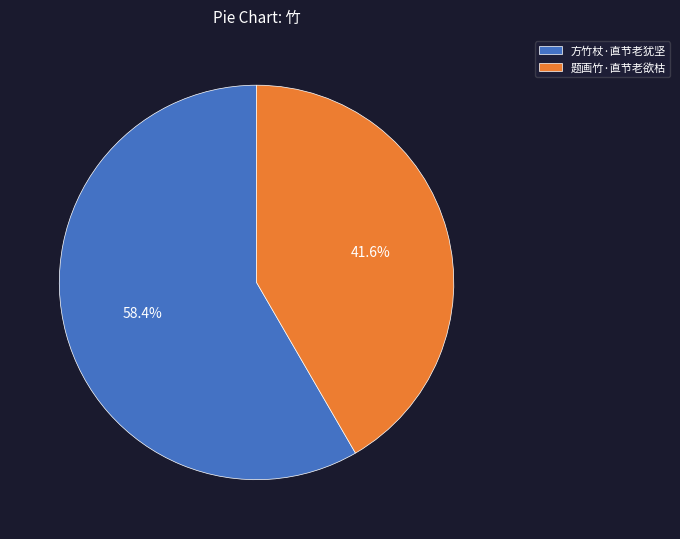

To the nearest percent, what percentage of the pie is 题画竹·直节老欲枯?

42%